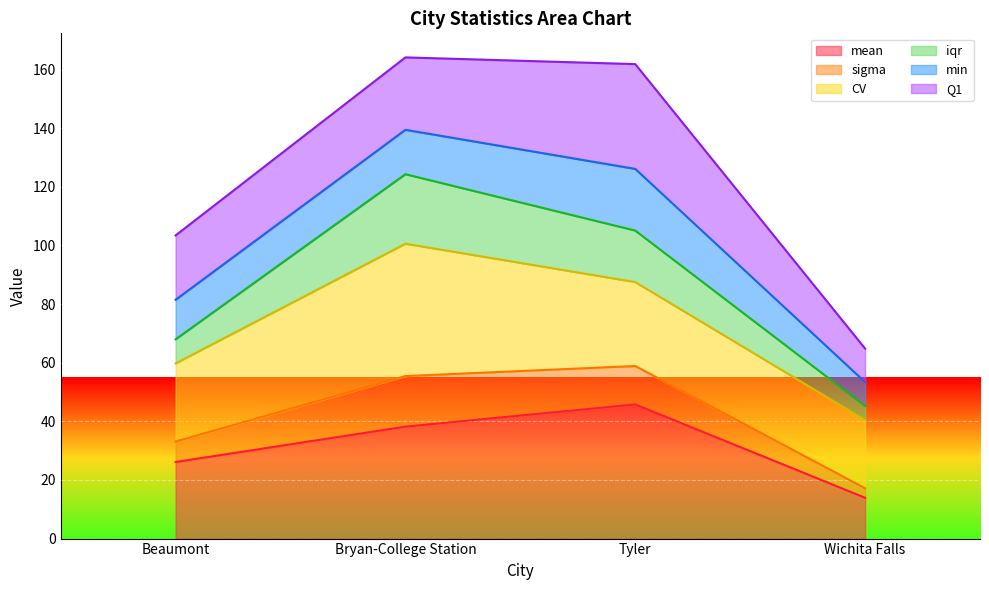

What position from the left is Beaumont?

1